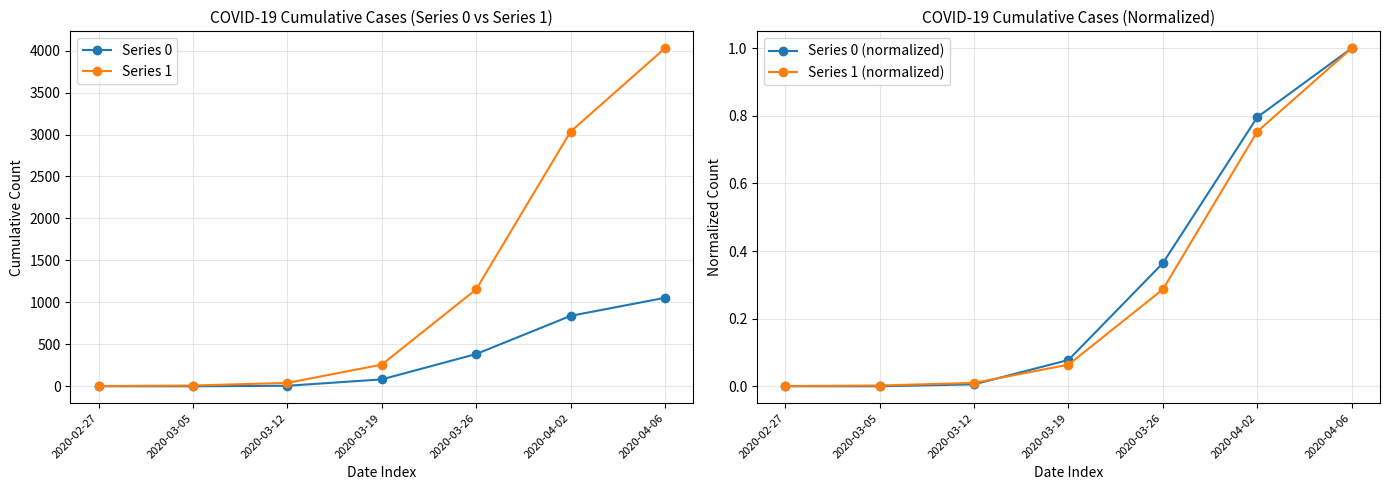

True or false: Series 0 (normalized) has more than 1 interior local peaks.

False